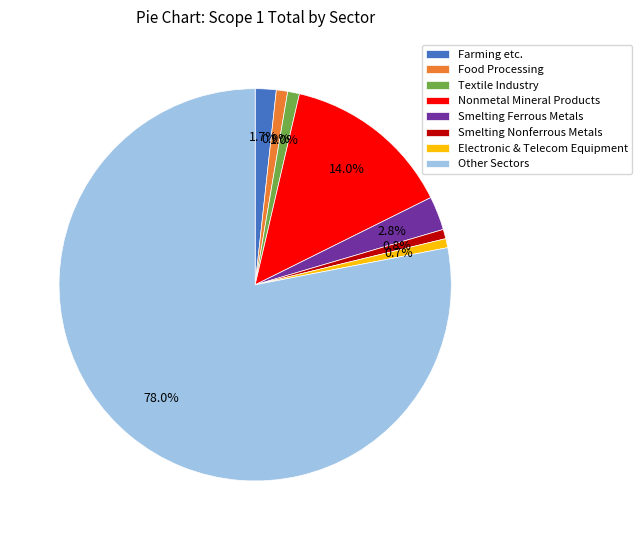

What portion of the pie excludes Electronic & Telecom Equipment?

99.3%